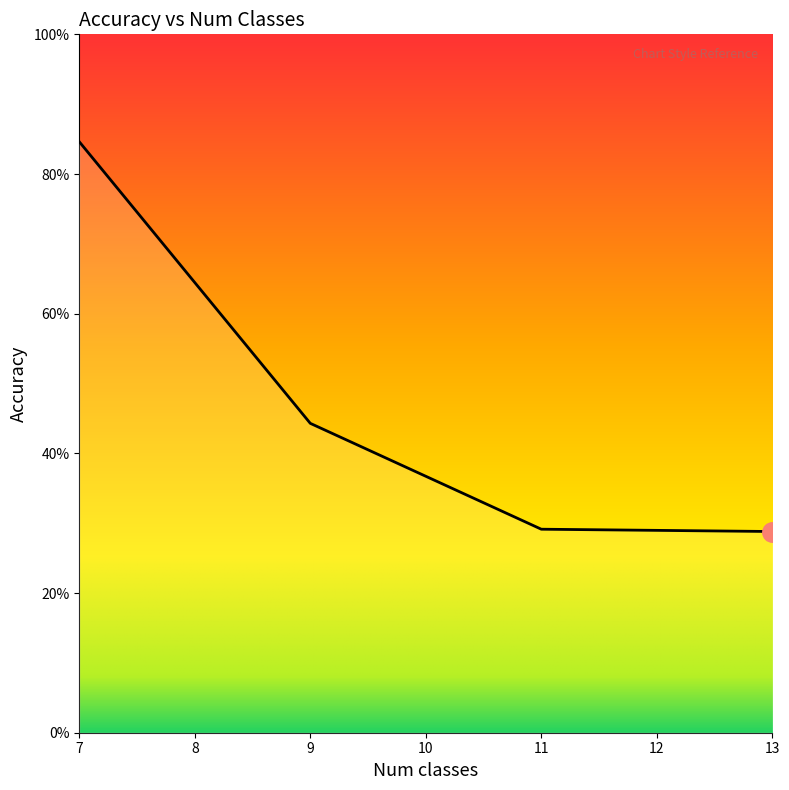

Reading left to right, what are all the values shown in this chart?

7=0.8	9=0.4	11=0.3	13=0.3